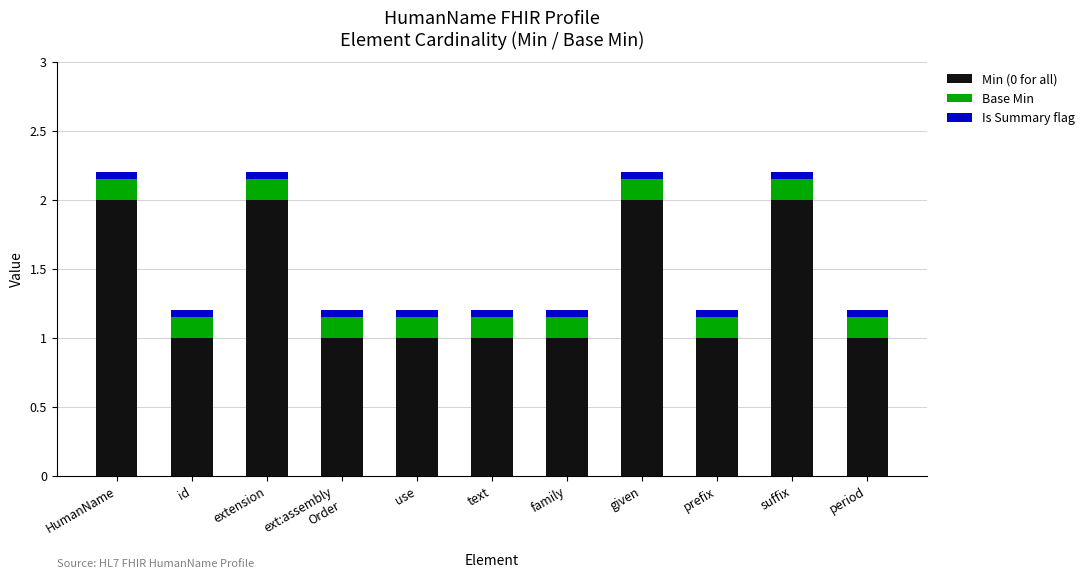

What is the average value of the Min (0 for all) series?

1.4